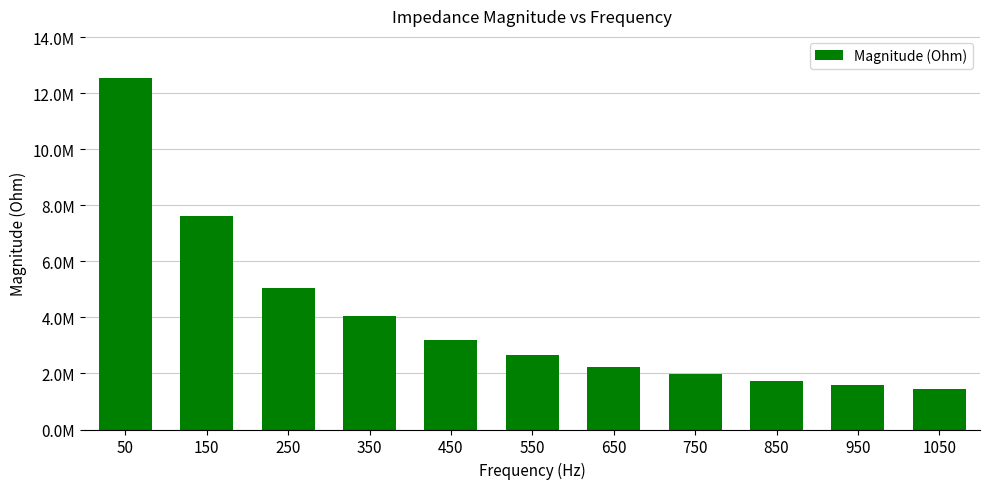

Is it true that the value at 950 is 1579087.5?

True